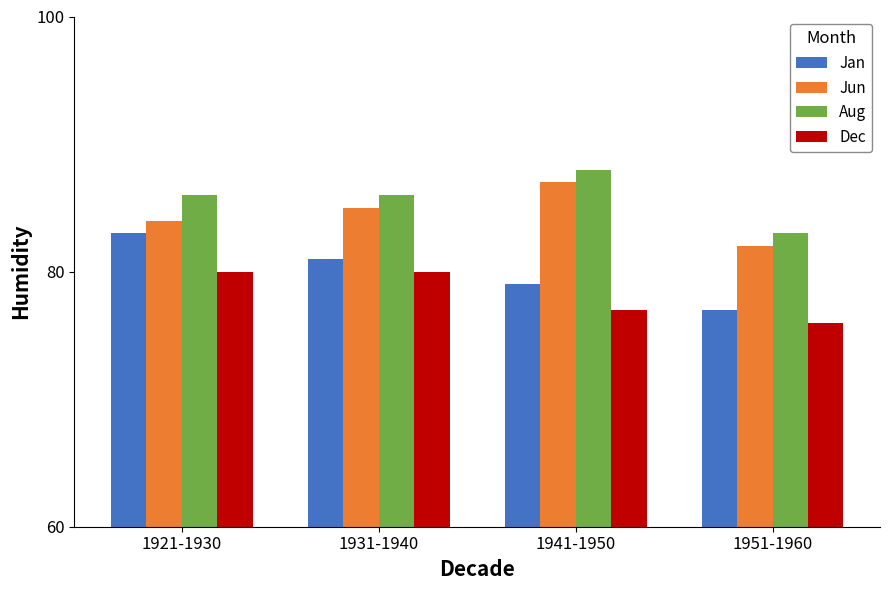

How many distinct data groups are displayed?

4